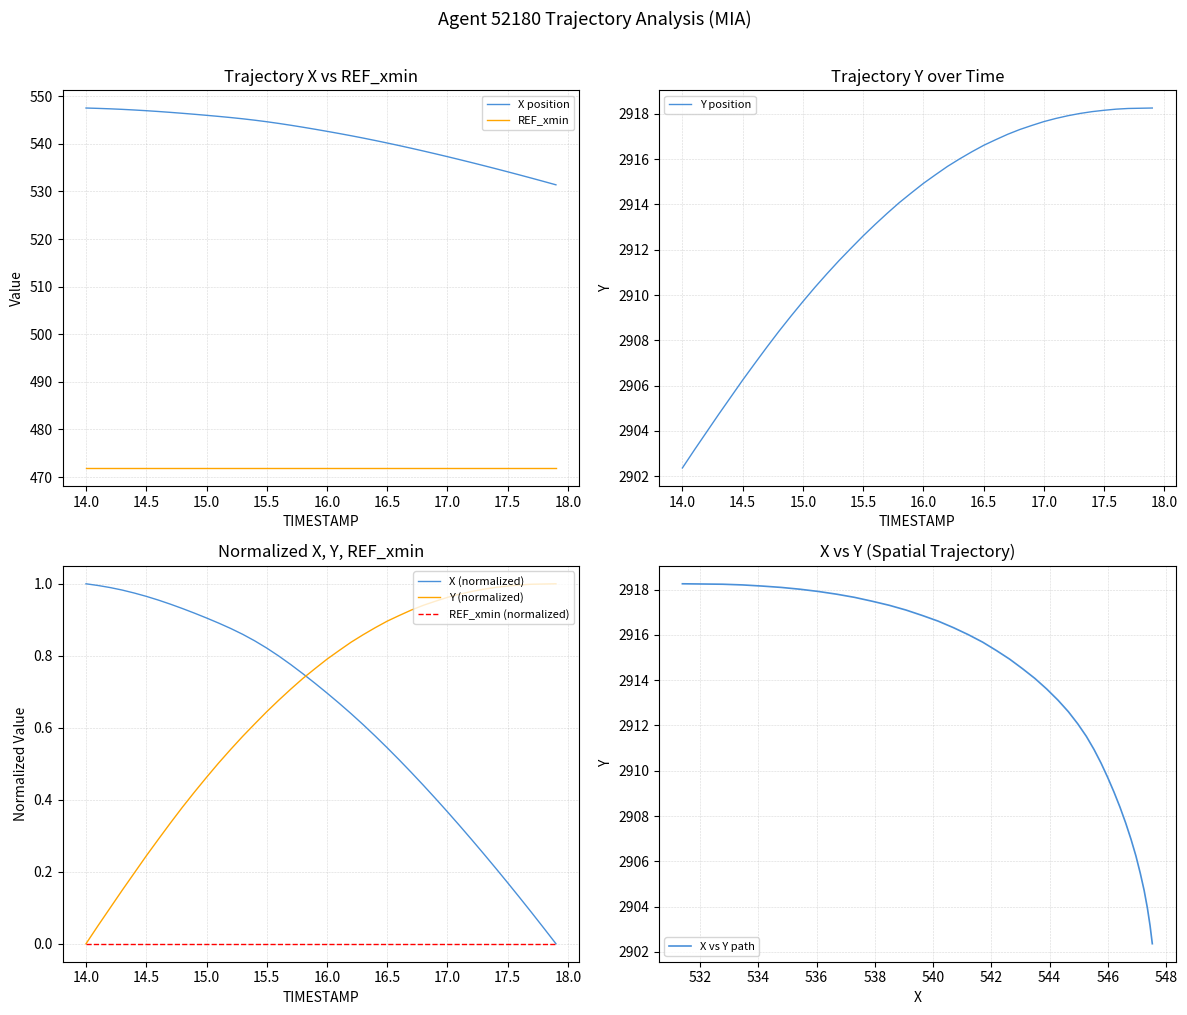

What is the total value across all series at 14.6?

2907.9